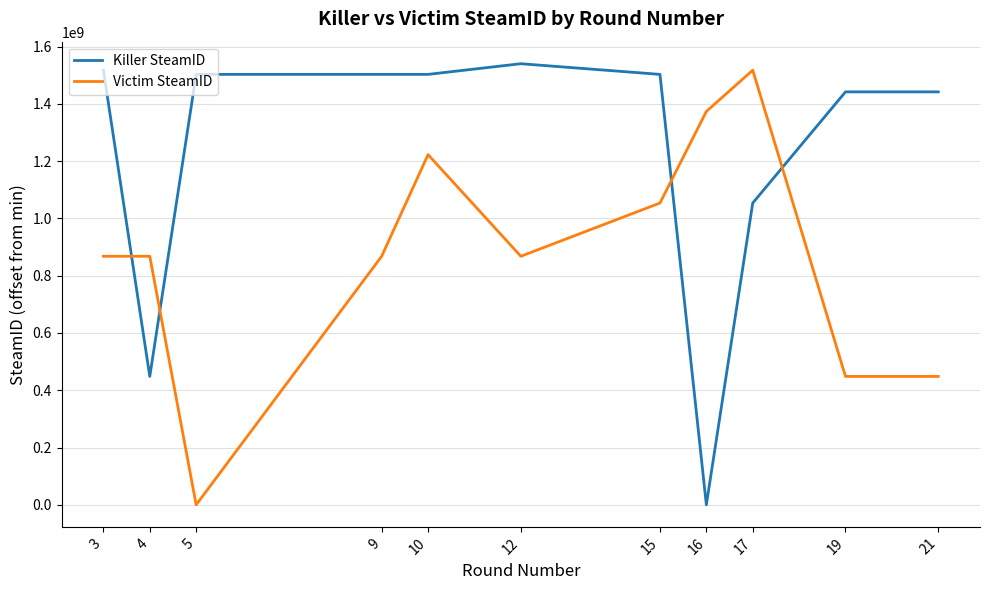

Which series has the largest total across all categories?

Killer SteamID